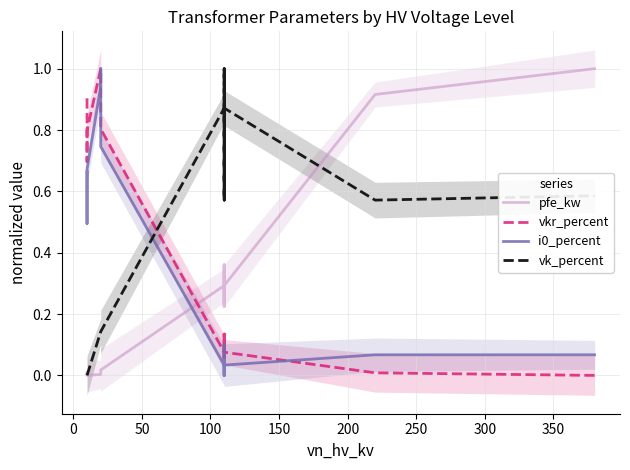

How many lines are shown in the chart?

4